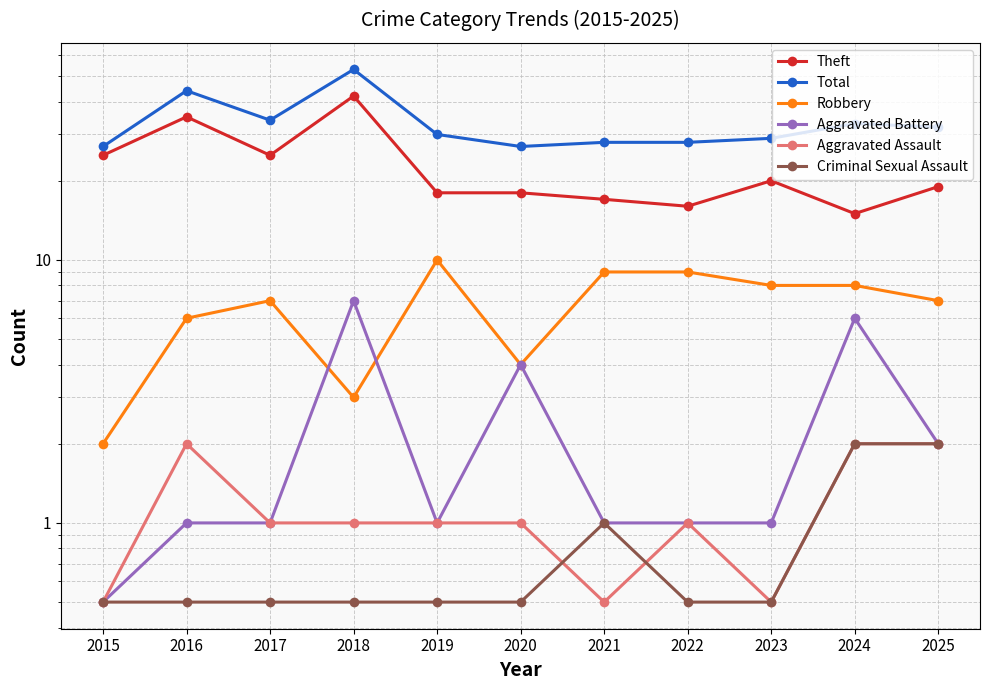

How many lines are shown in the chart?

6